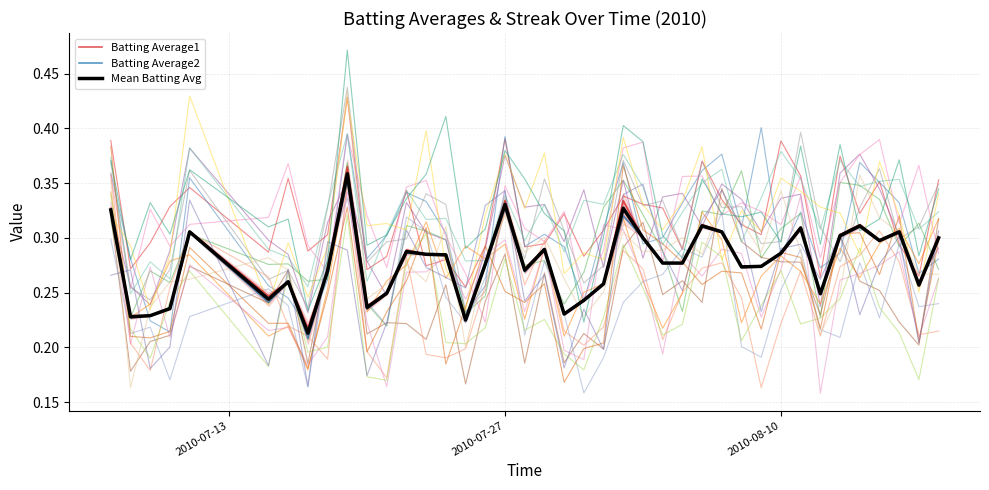

How many series are shown in this chart?

3